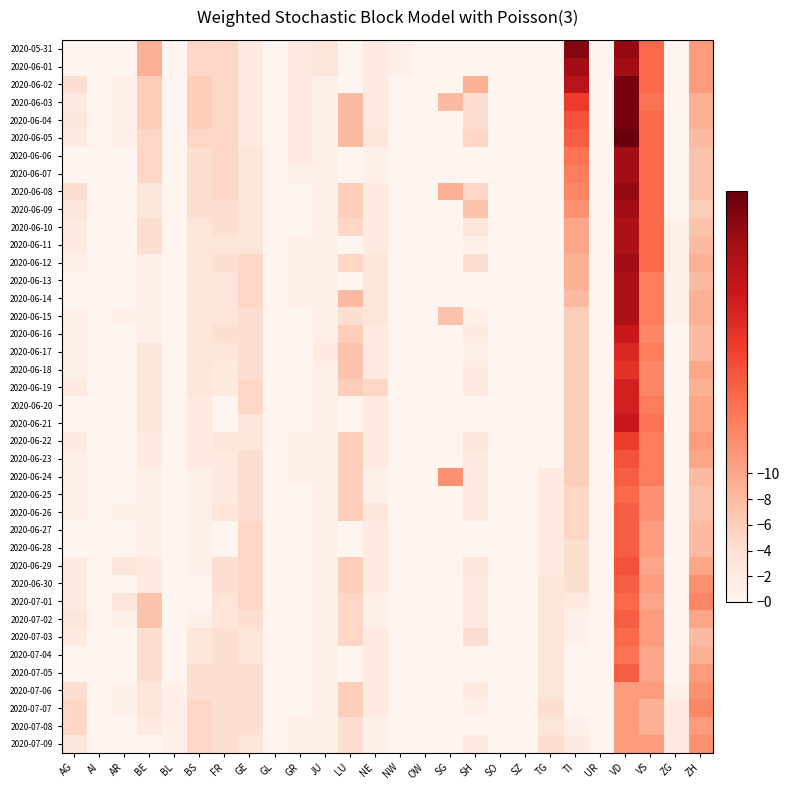

Between BE and ZG, which series saw the biggest shift?

2020-05-31